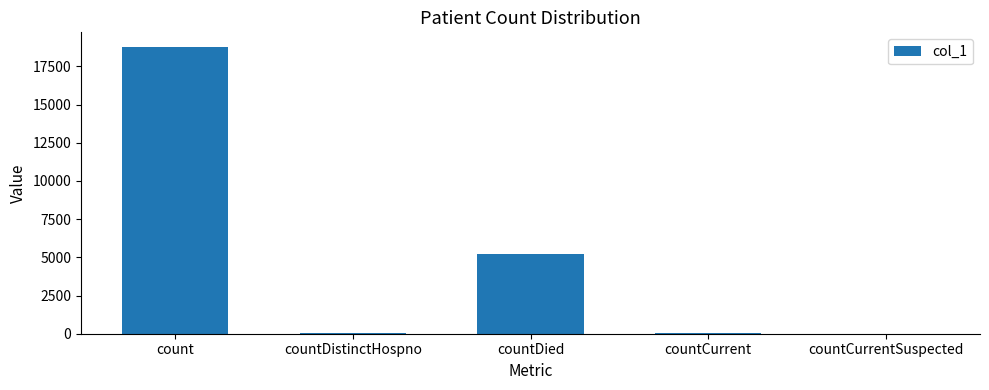

True or false: the data shows 8455 at countCurrentSuspected.

False